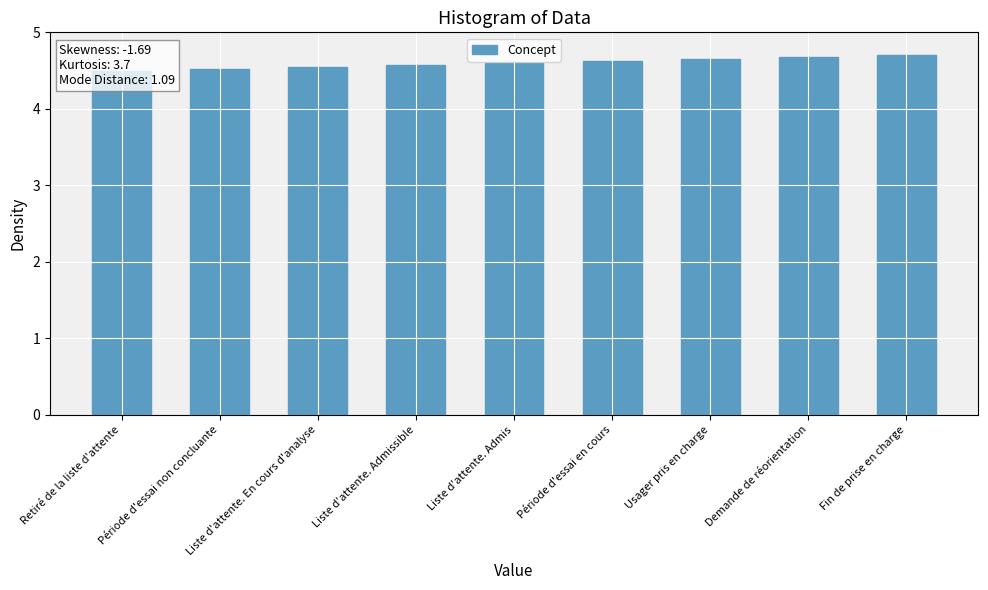

What is the approximate value at Période d'essai non concluante?

4.5